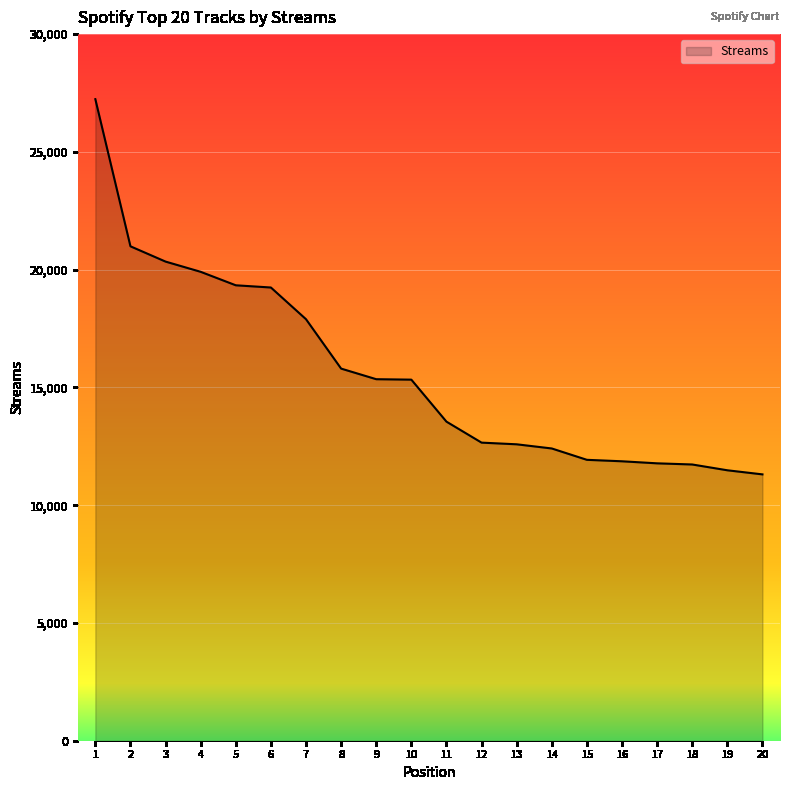

How many categories are shown in the chart?

20